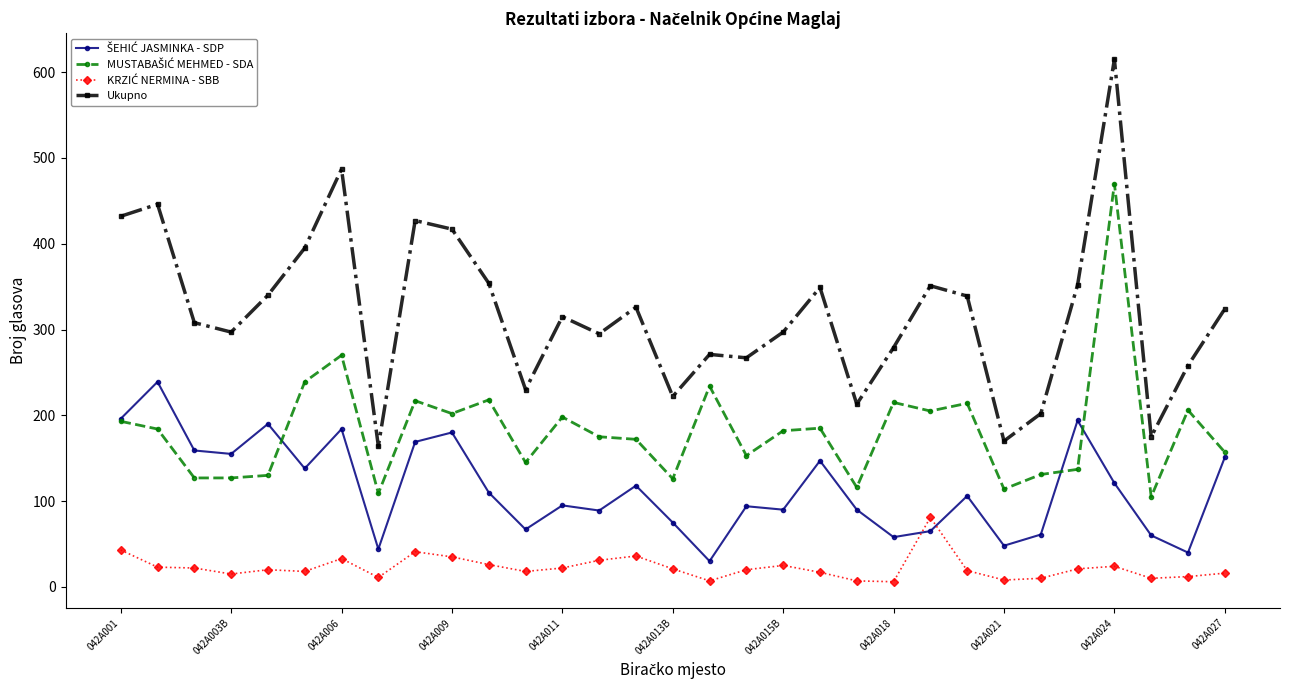

Which series has the largest total across all categories?

Ukupno